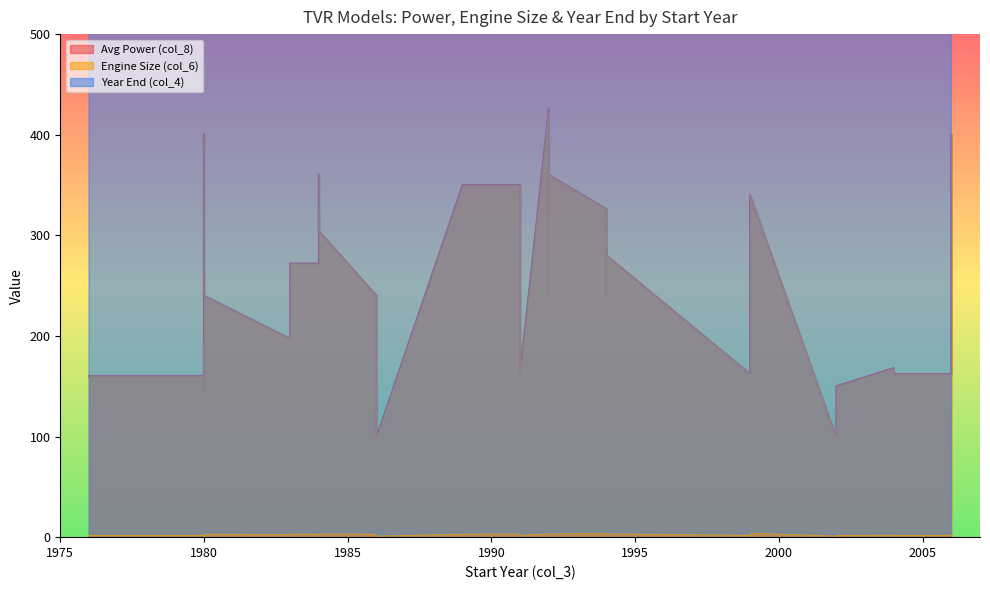

Rank the series by their maximum value, from highest to lowest.

Year End (col_4), Avg Power (col_8), Engine Size (col_6)